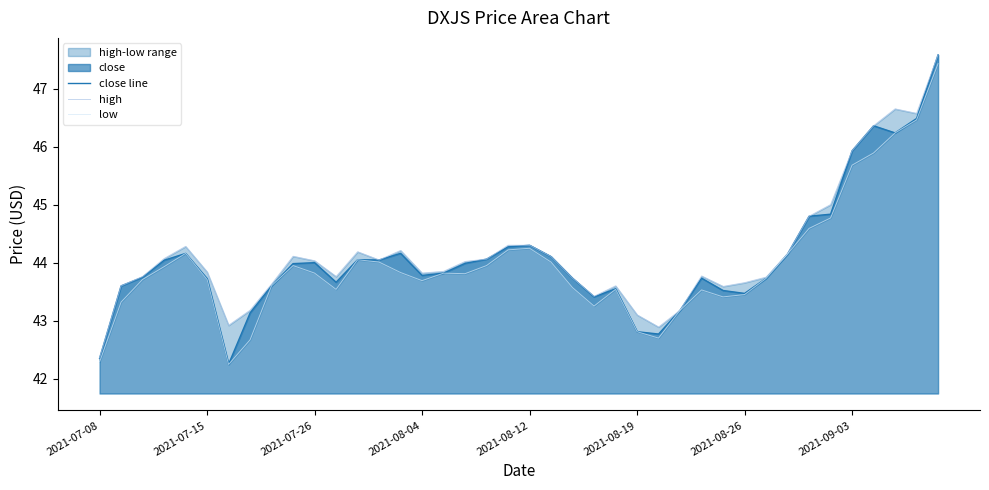

True or false: close line has a value of 43.8 at 2021-08-04.

True